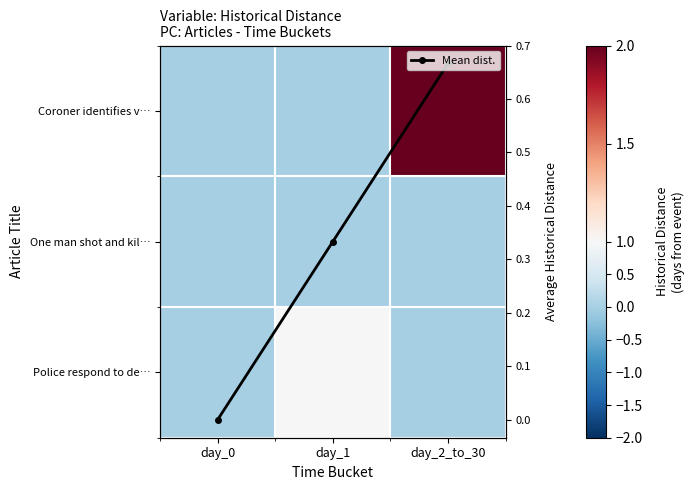

How many positive values does the Coroner identifies v… series have?

1